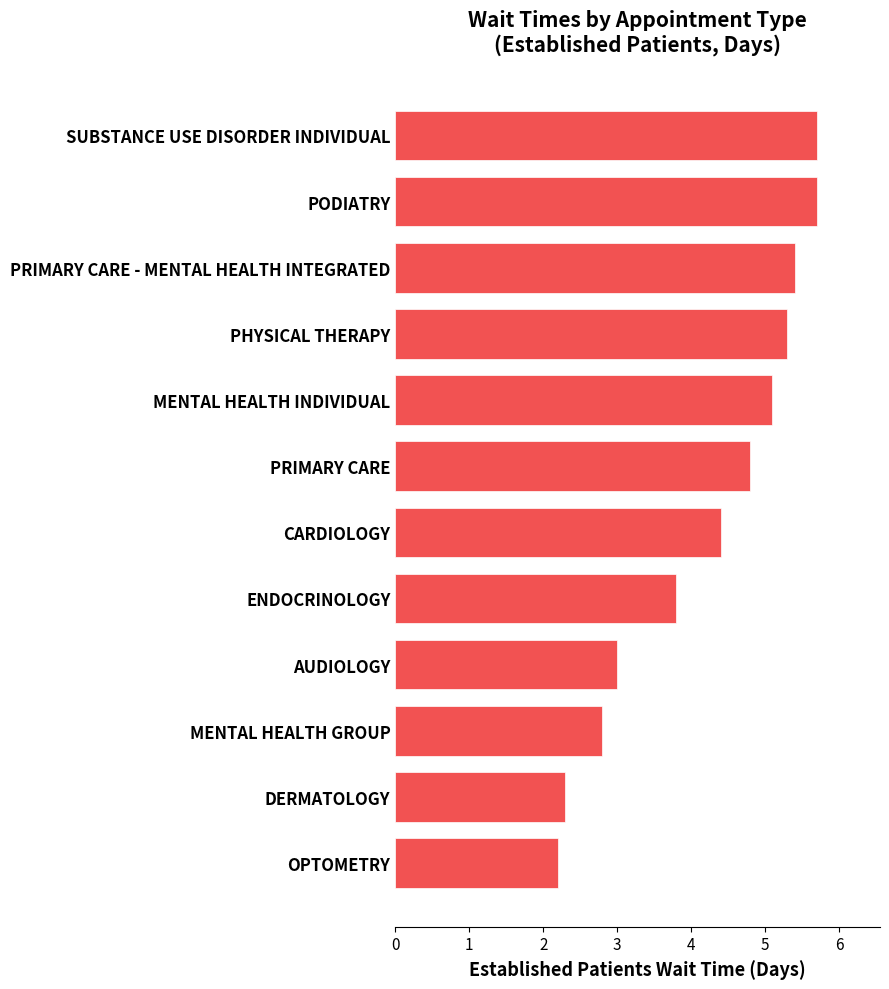

Does the chart contain stacked bars?

No